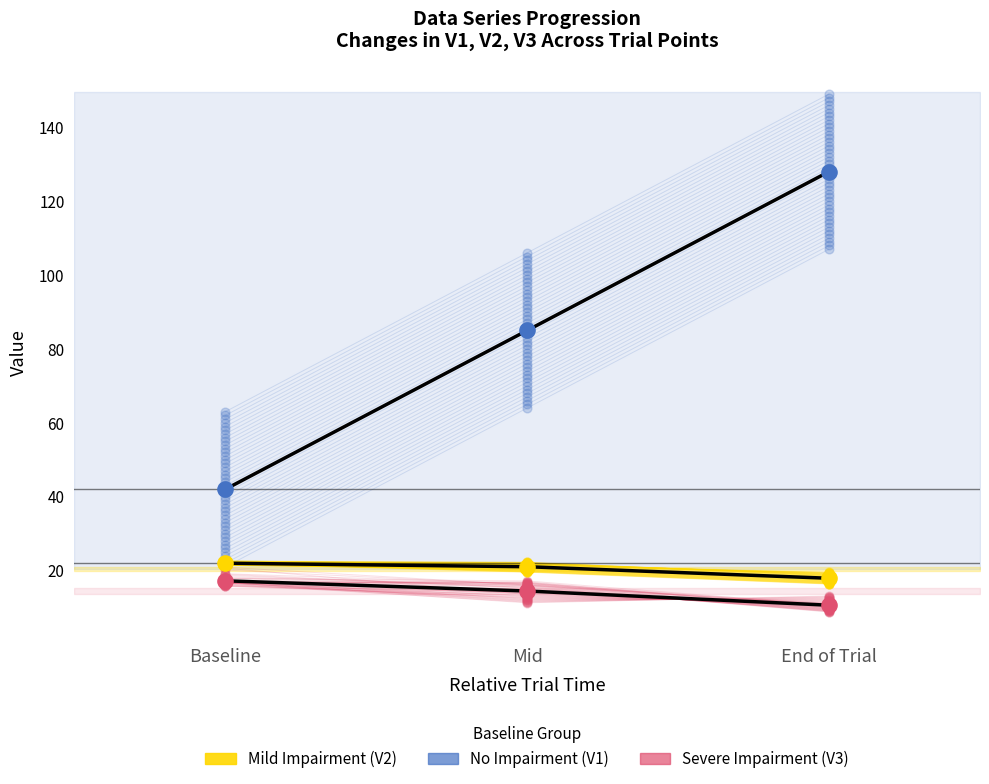

What are all the series names shown in the legend?

No Impairment, Mild Impairment, Severe Impairment